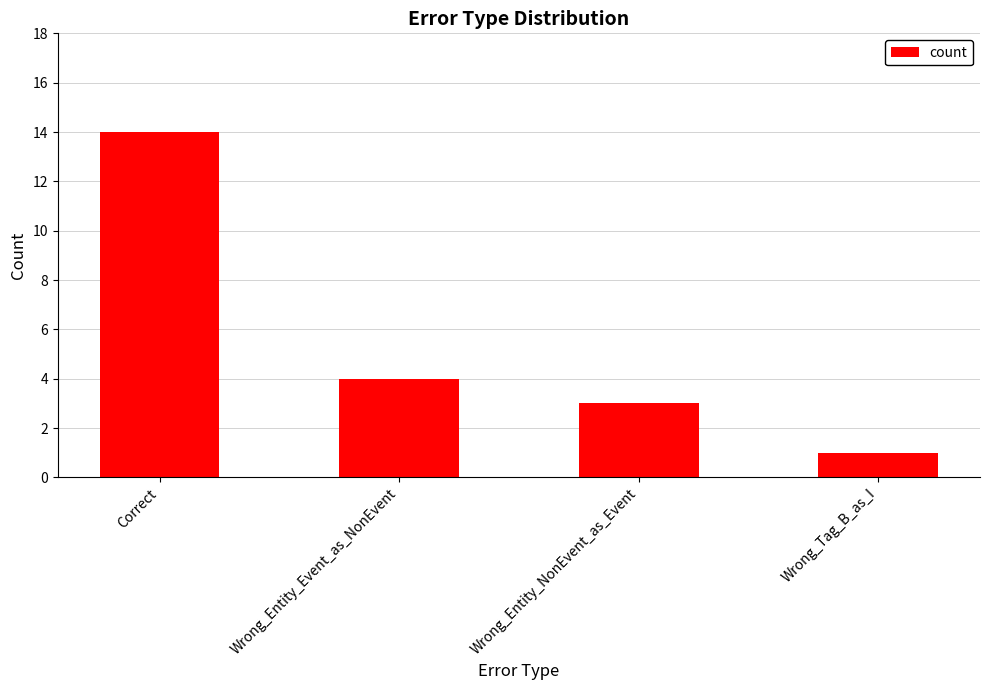

How many categories are shown in the chart?

4